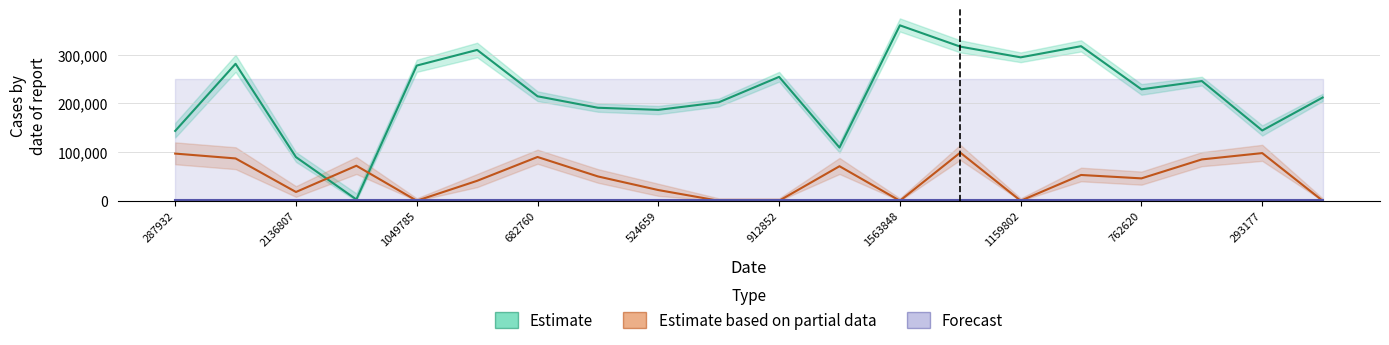

What is the label of the 20th point from the left?

19